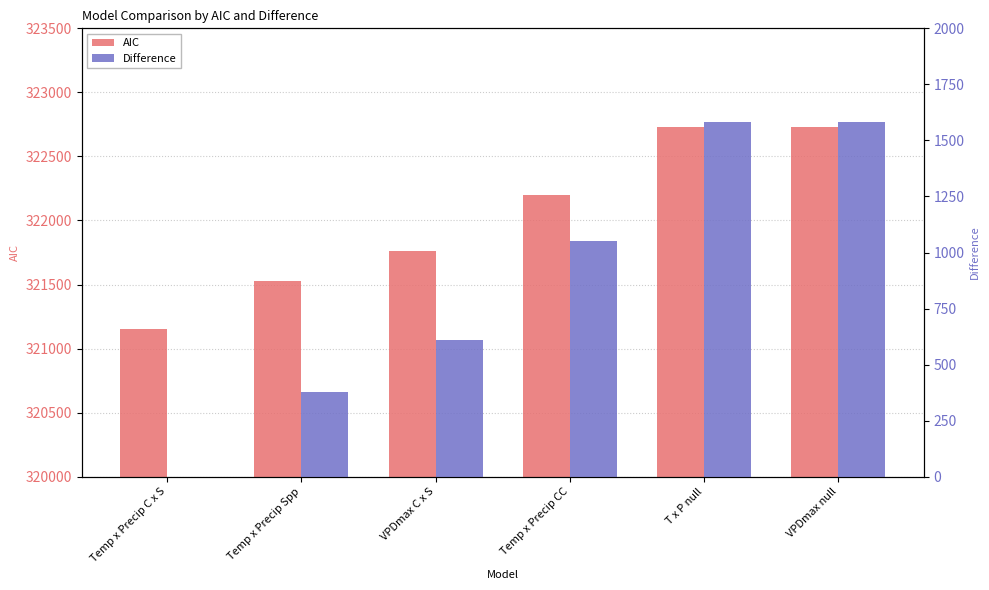

Which series has the widest spread of values?

Difference